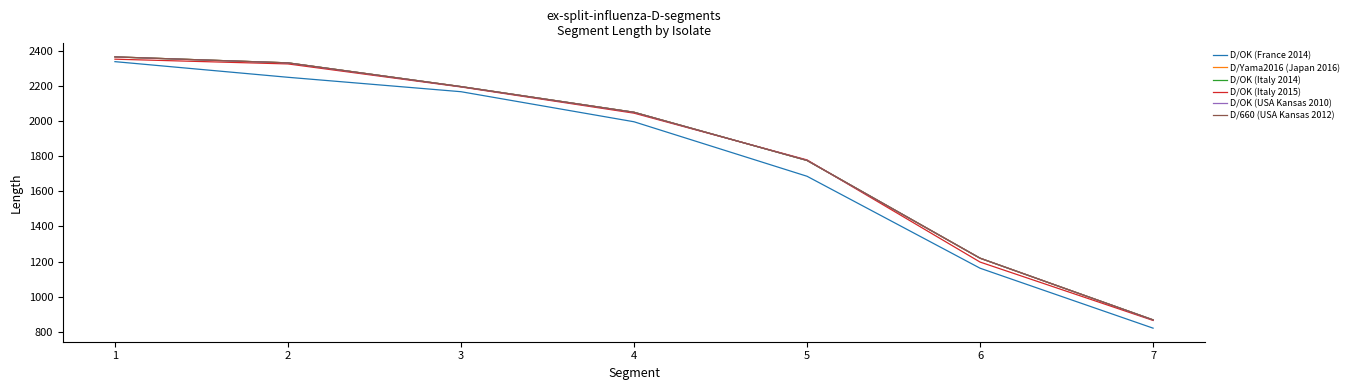

True or false: D/OK (France 2014) and D/OK (USA Kansas 2010) cross at least once.

False